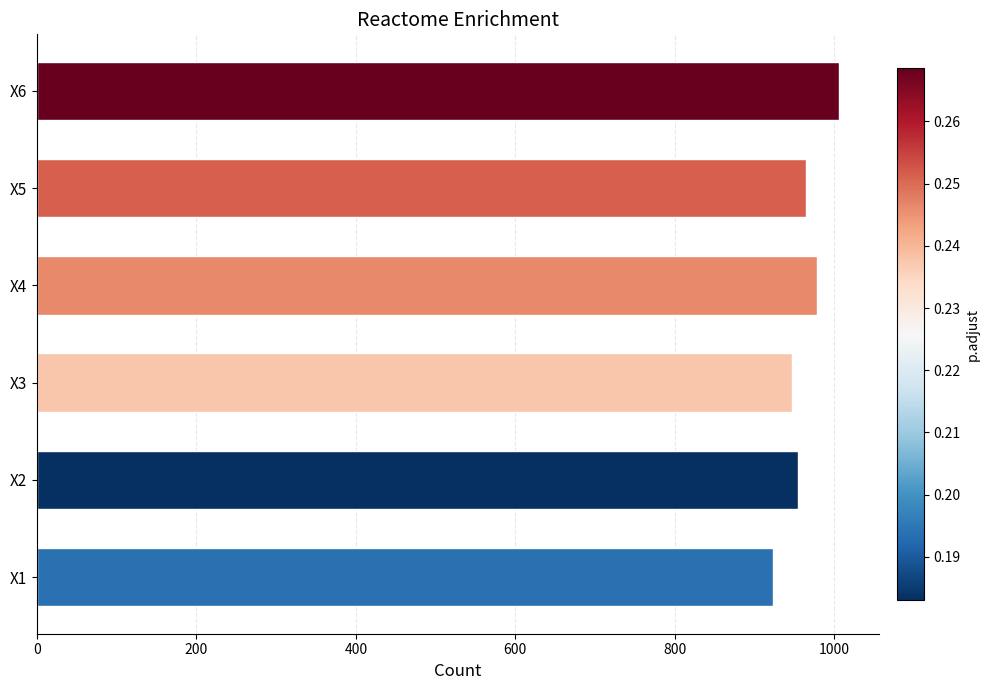

What is the difference between the maximum and second lowest values?

59.3